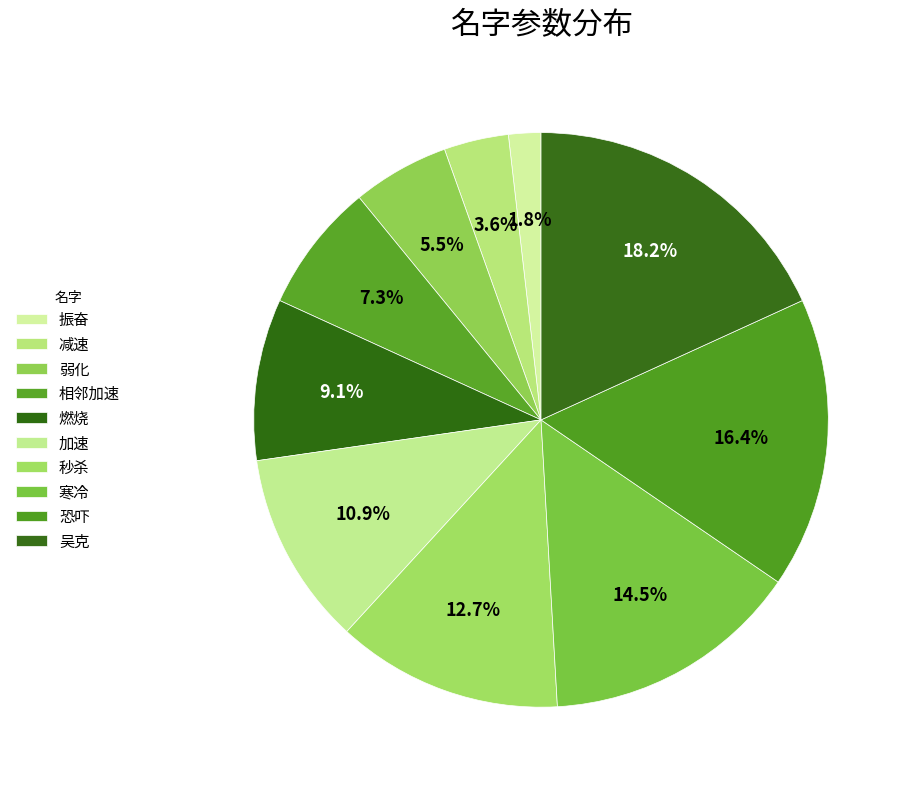

Does 振奋 account for over 50% of the chart?

No